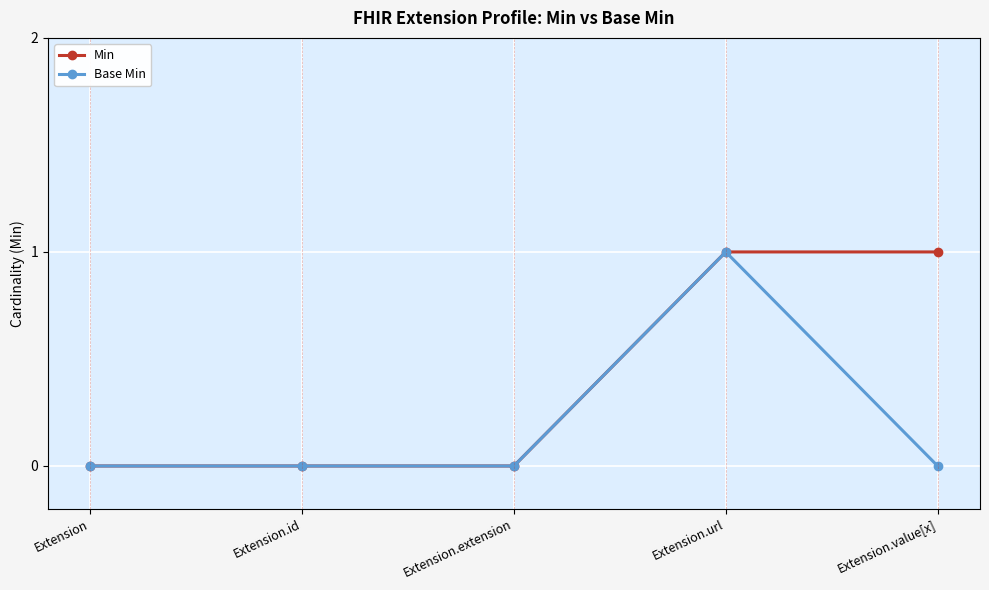

Which series has the largest total across all categories?

Min